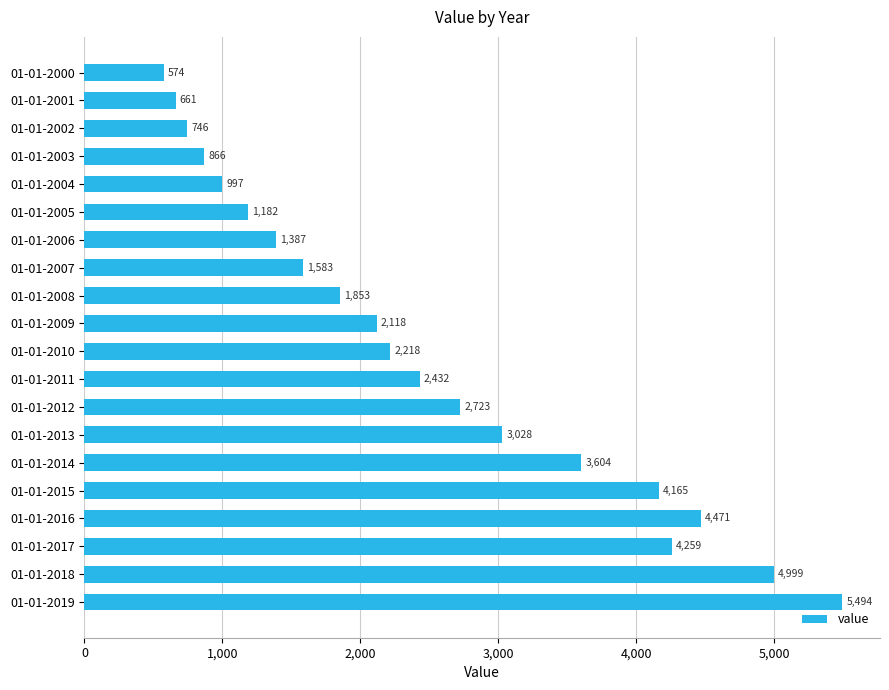

Are the bars grouped side by side (vs. stacked)?

No